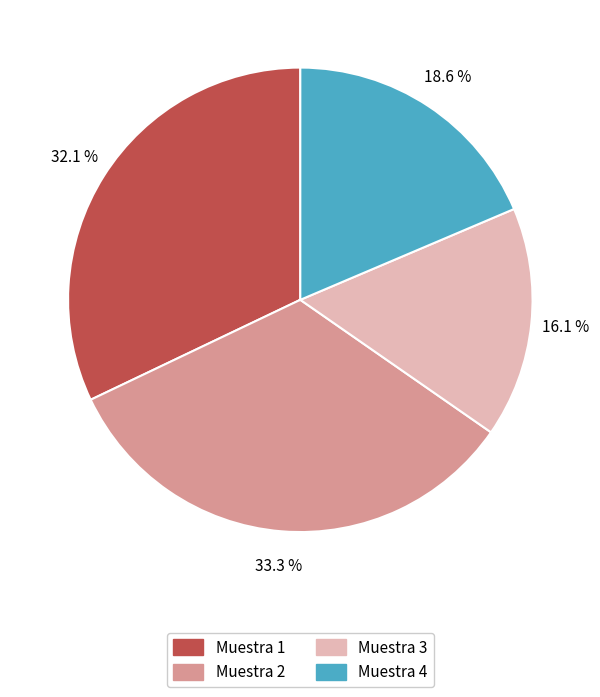

The Muestra 3 slice represents 32% of the pie. True or false?

False